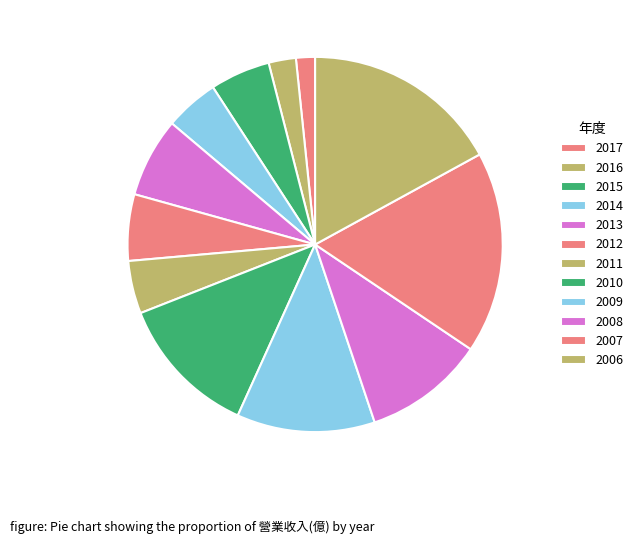

Is there a majority slice in this chart?

No